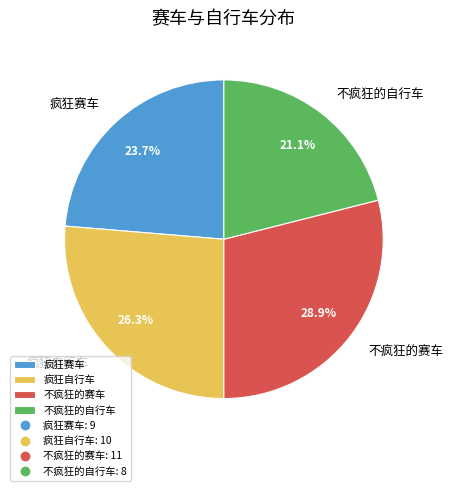

Which slice is the largest?

不疯狂的赛车